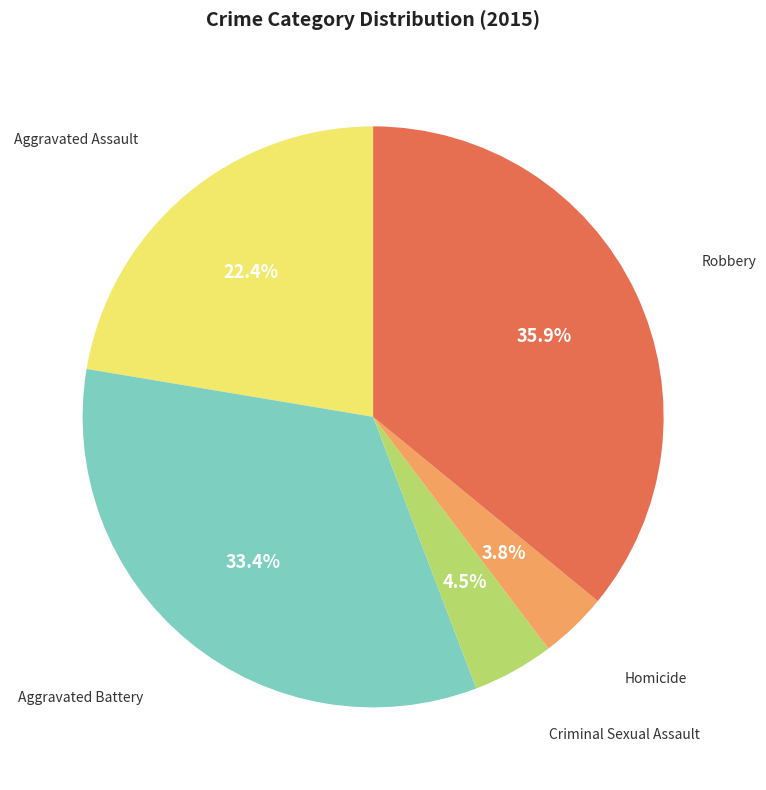

Count the number of slices in the pie.

5